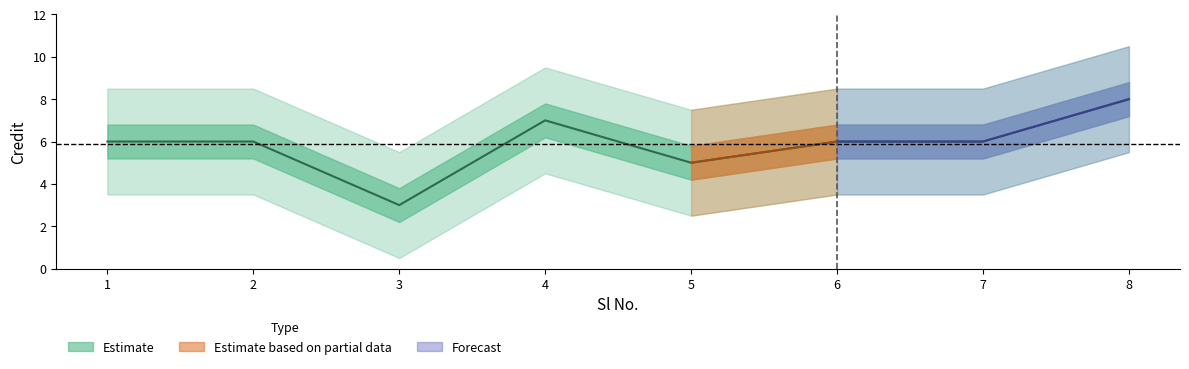

Between 8 and 4, which is larger?

8